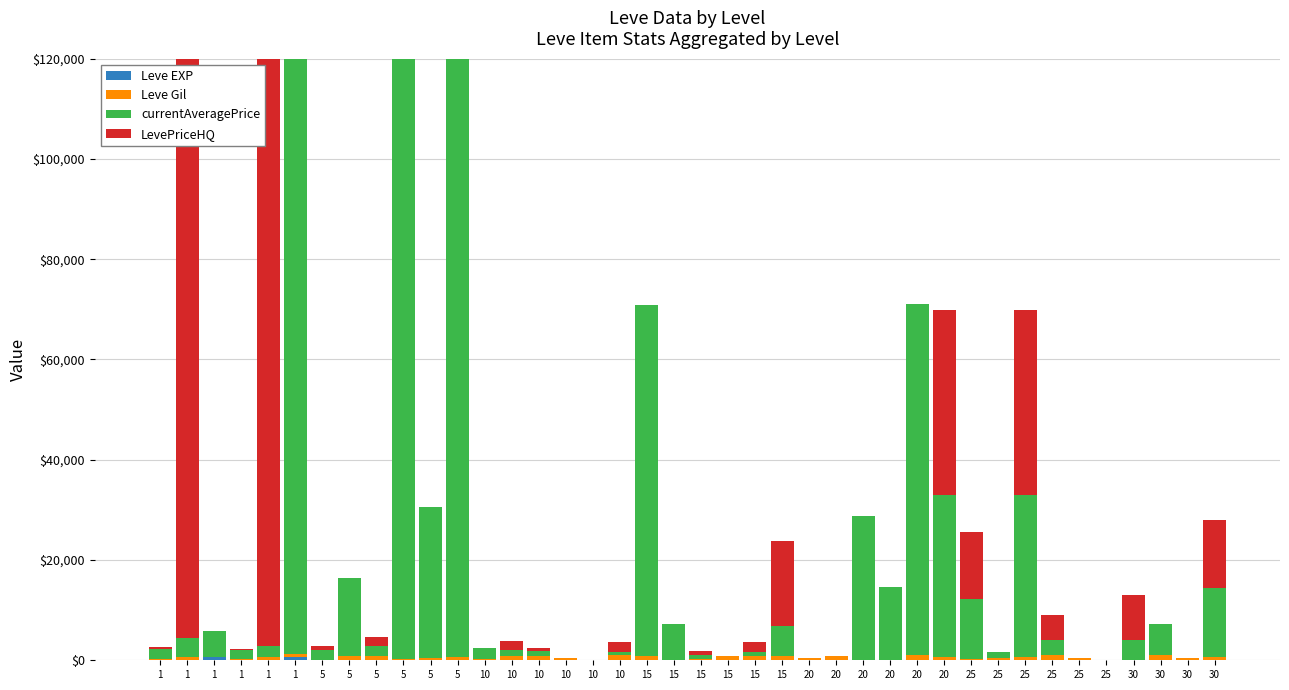

At which label is LevePriceHQ closest to 60000?

20